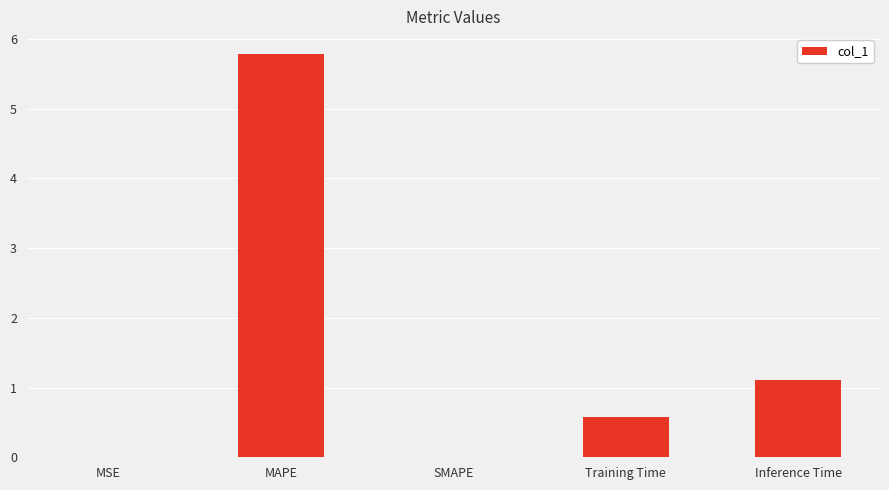

Which label corresponds to the largest value in the chart?

MAPE